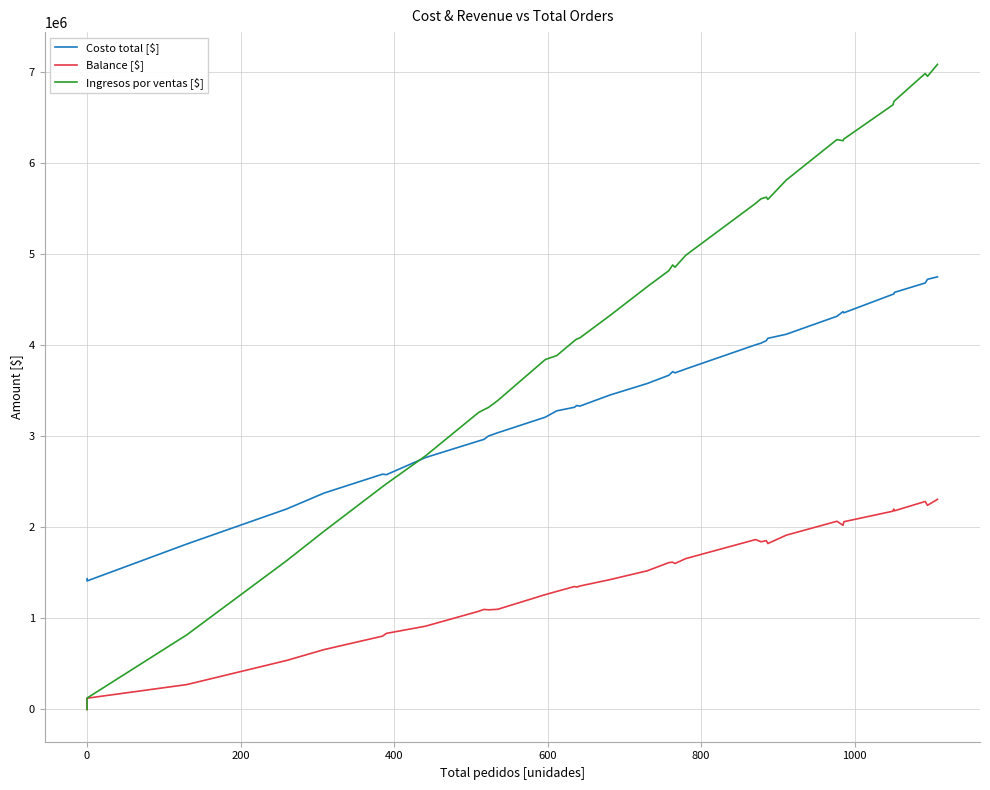

Which series has the largest range (max minus min)?

Ingresos por ventas [$]